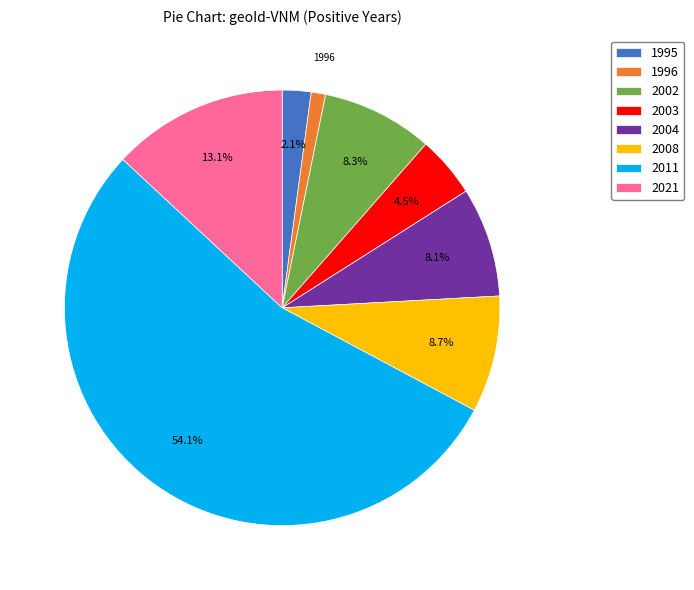

Is there a majority slice in this chart?

Yes